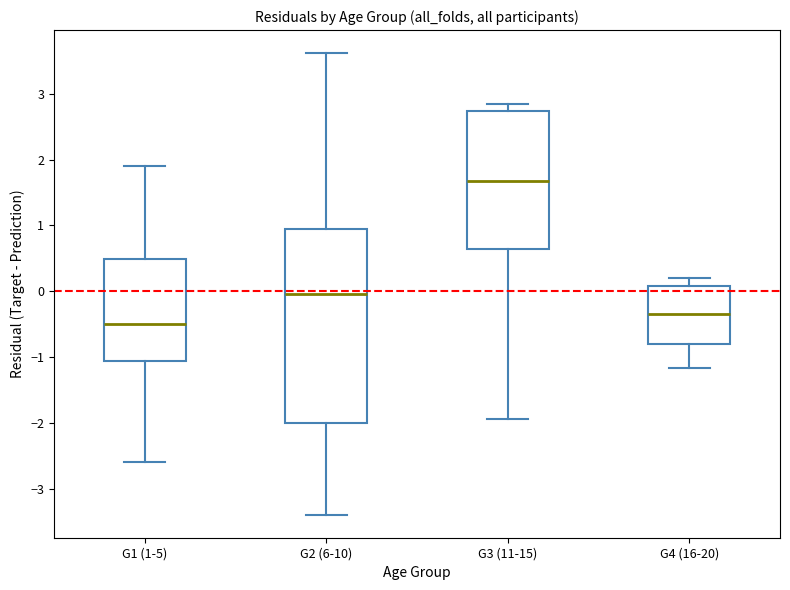

Where does the upper whisker of the box for G1 (1-5) end on the y-axis? The values are not printed on the chart, so give them approximately, as read against the axis.

1.9